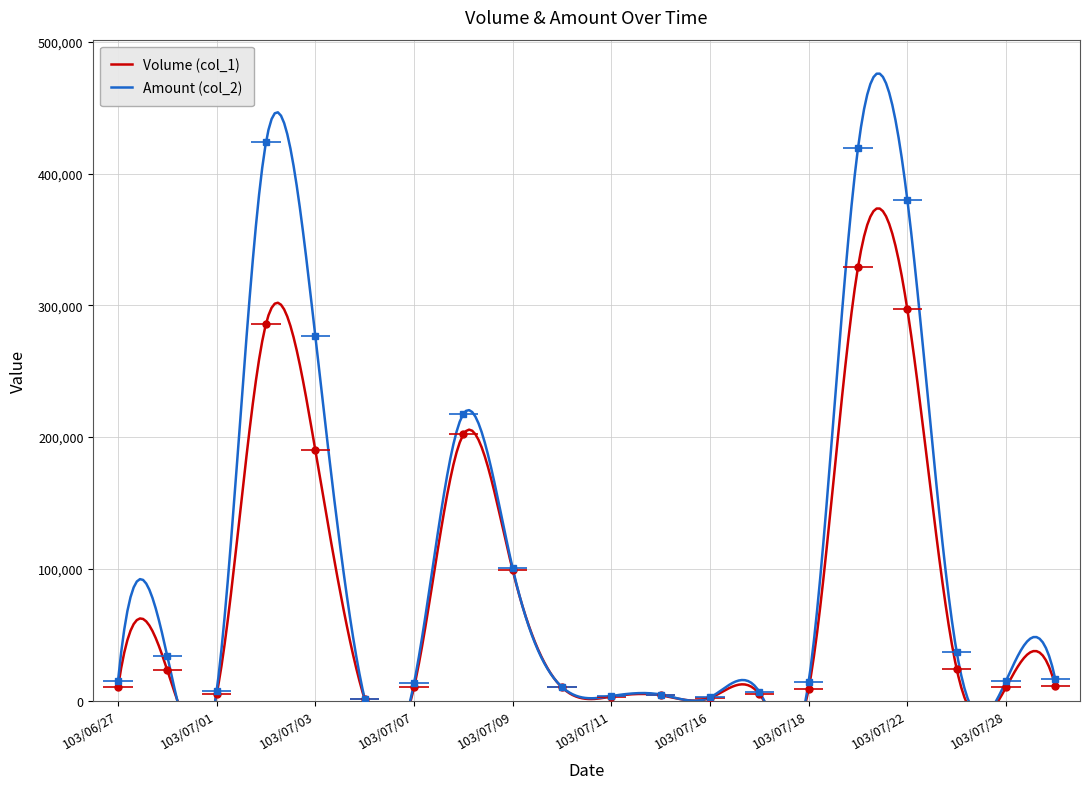

Between 103/07/08 and 103/07/18, which is larger?

103/07/08